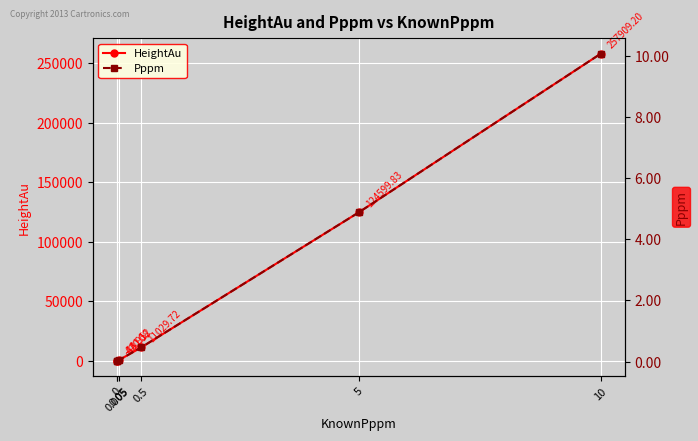

What is the difference between the maximum and minimum values in the Pppm series?

10.0